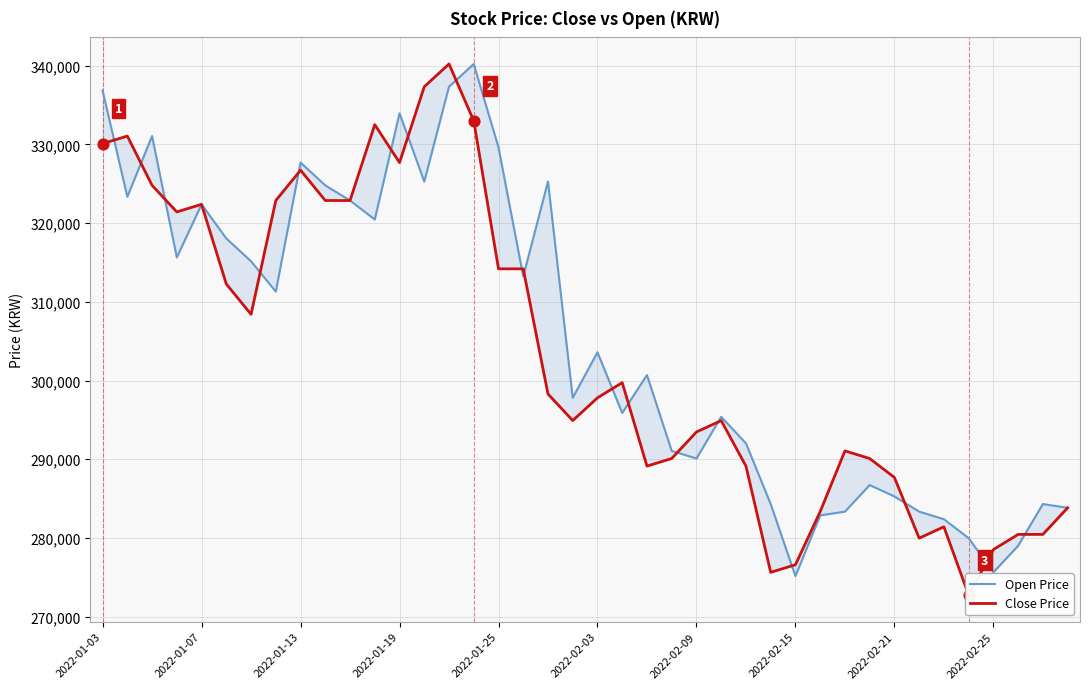

Which series has the widest spread of Y values?

Close Price